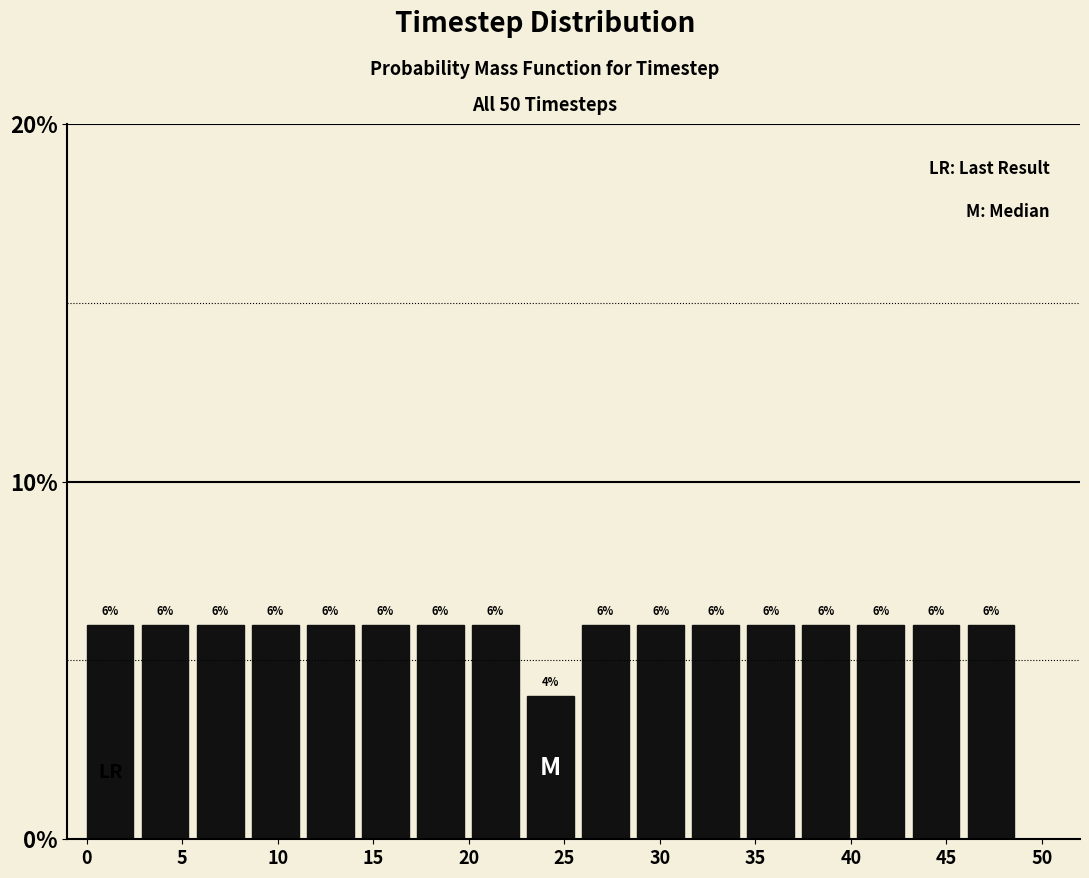

Reading left to right, transcribe this chart: for each bar, give the range it covers on the x-axis and its height. The bar edges are not printed on the chart, so give them approximately, as read against the axis.

0.0 to 3.0: 6
3.0 to 6.0: 6
6.0 to 8.5: 6
8.5 to 11.5: 6
11.5 to 14.5: 6
14.5 to 17.5: 6
17.5 to 20.0: 6
20.0 to 23.0: 6
23.0 to 26.0: 4
26.0 to 29.0: 6
29.0 to 31.5: 6
31.5 to 34.5: 6
34.5 to 37.5: 6
37.5 to 40.5: 6
40.5 to 43.0: 6
43.0 to 46.0: 6
46.0 to 49.0: 6